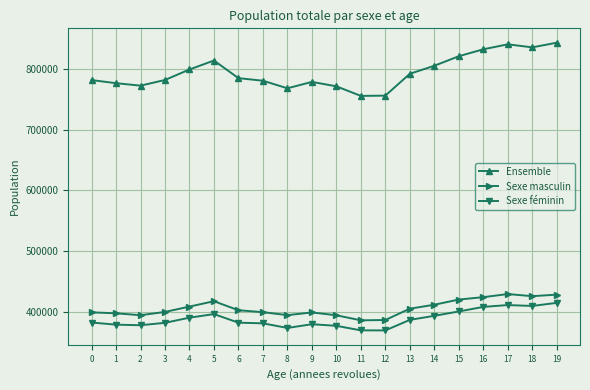

Is the value of Ensemble at 4 greater than the value of Sexe masculin at 7?

Yes